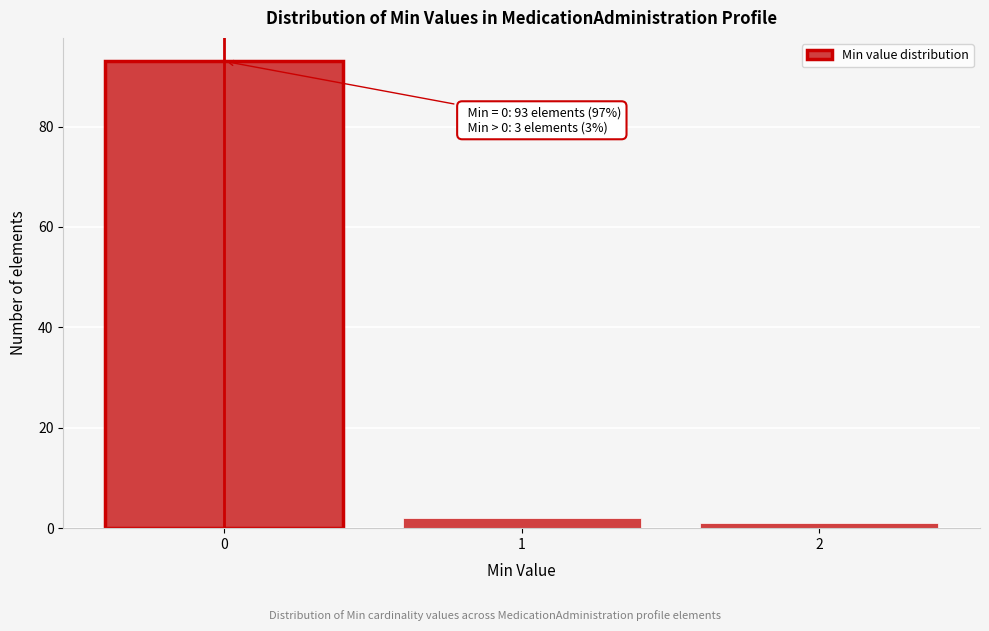

Reading left to right, what are all the values shown in this chart?

93	2	1